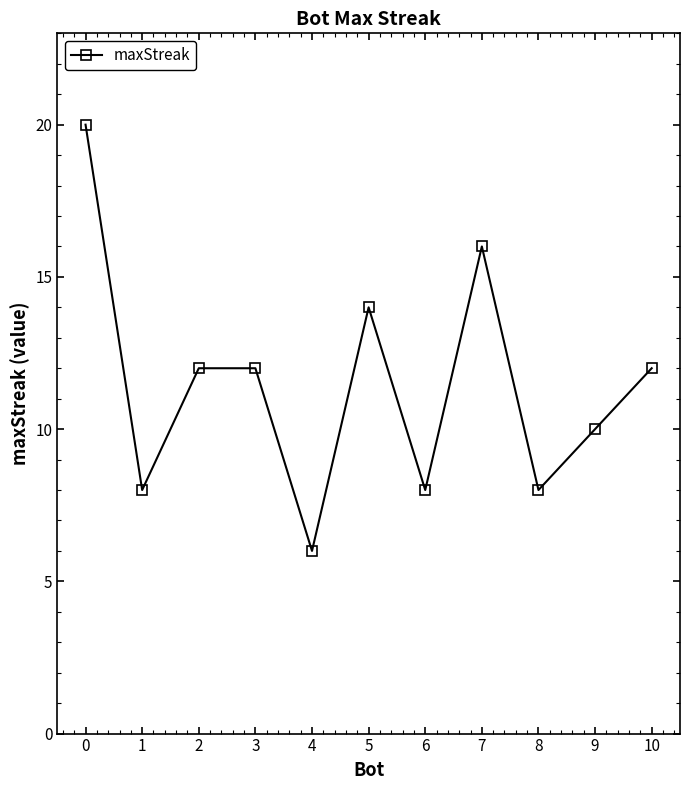

The chart shows a value of 6 at 4. True or false?

True